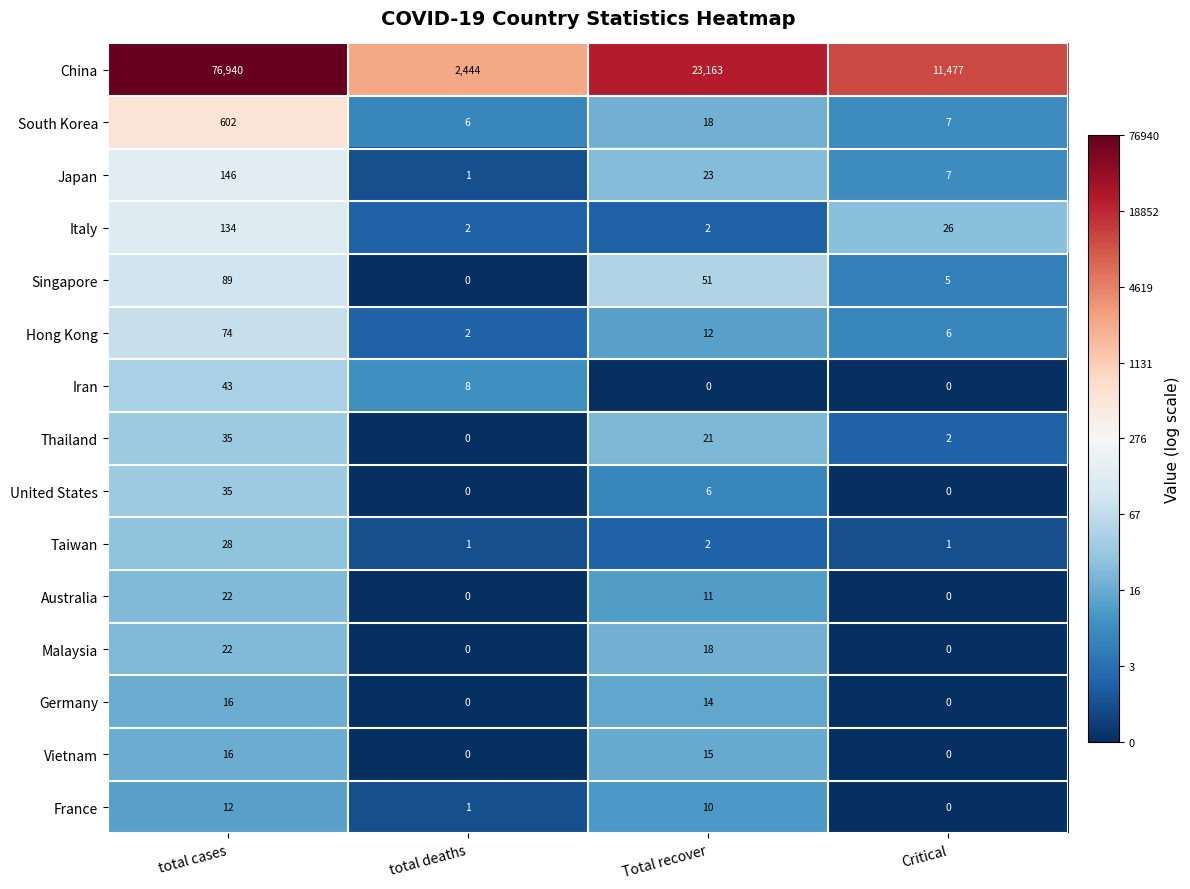

Is it true that Hong Kong equals 8 at Critical?

False